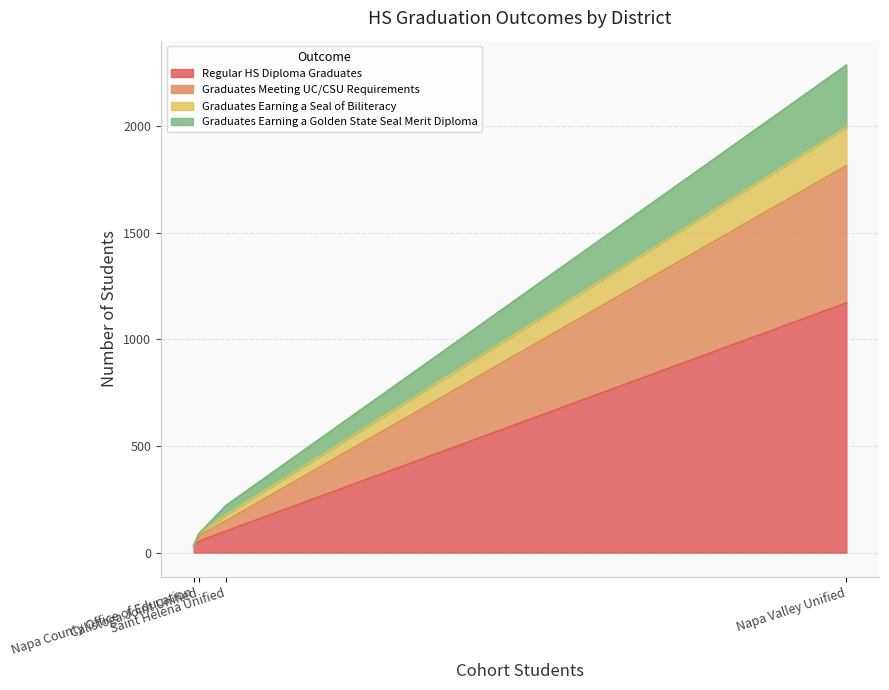

List the labels in order of Graduates Meeting UC/CSU Requirements value, largest first.

Napa Valley Unified, Saint Helena Unified, Calistoga Joint Unified, Napa County Office of Education